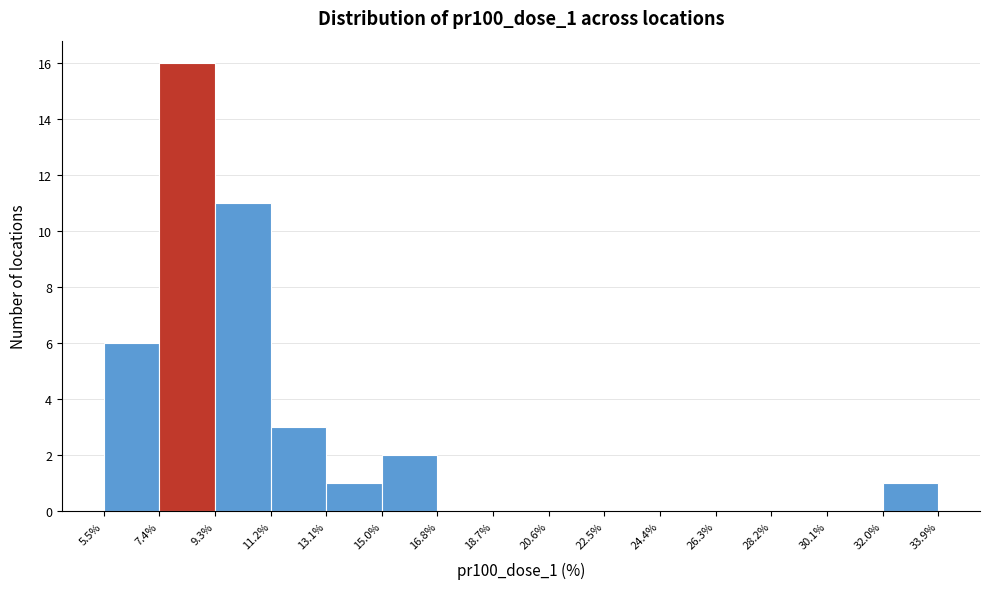

Which range on the x-axis has the tallest bar?

7.4% to 9.3%